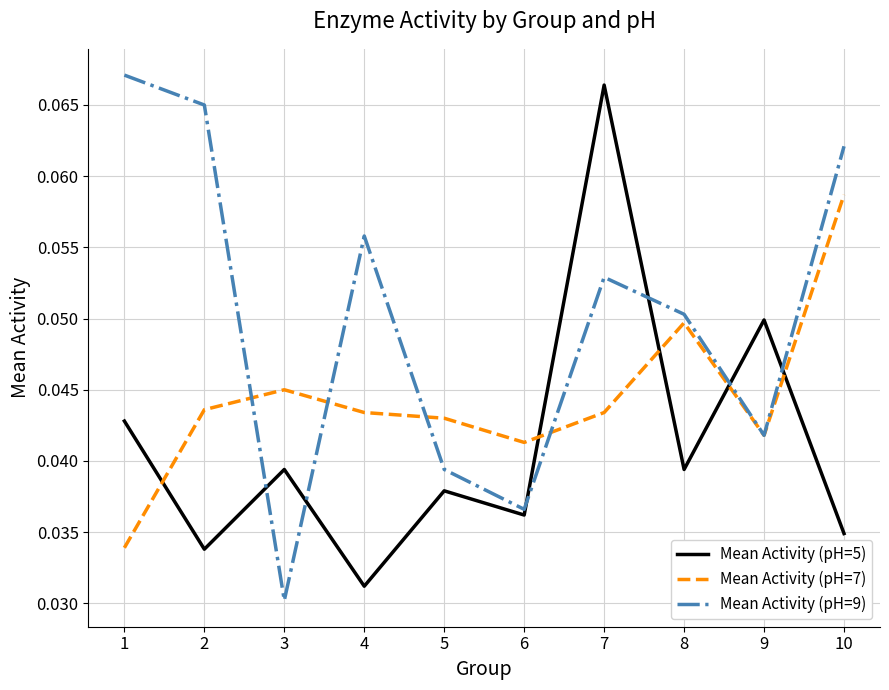

Which series has the largest range (max minus min)?

Mean Activity (pH=9)